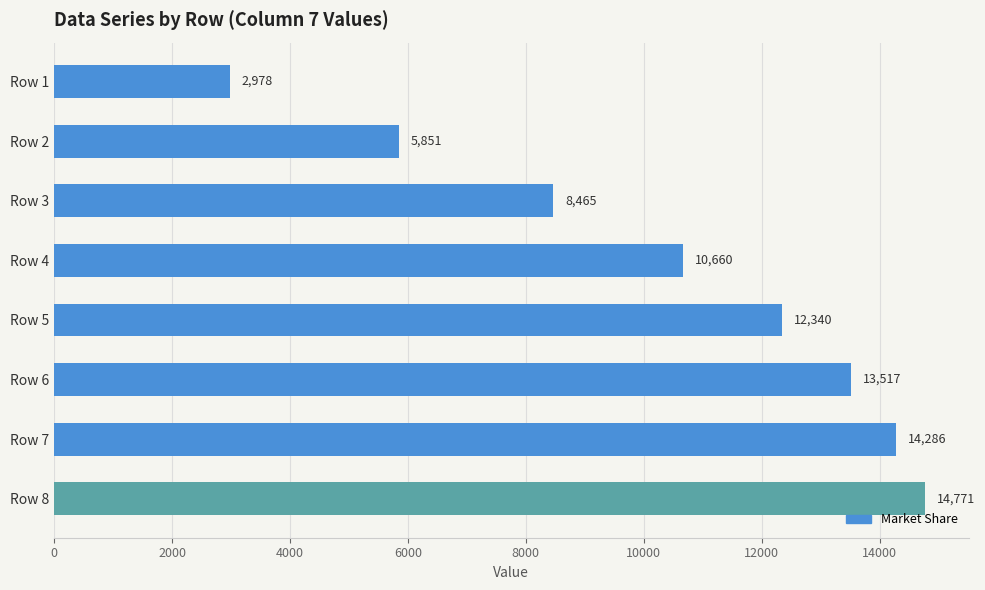

What is the sum of all values?

82867.5